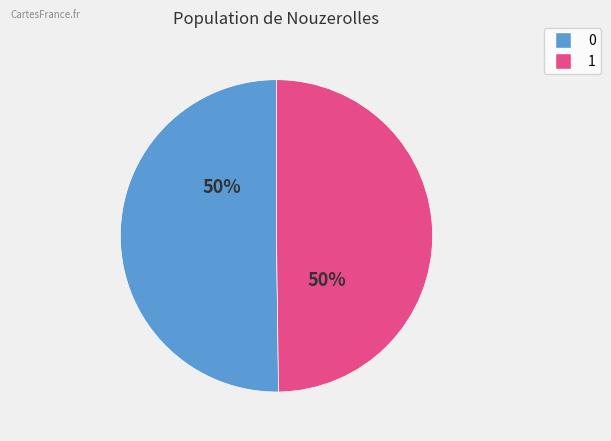

To the nearest percent, what portion does 0 represent?

50%